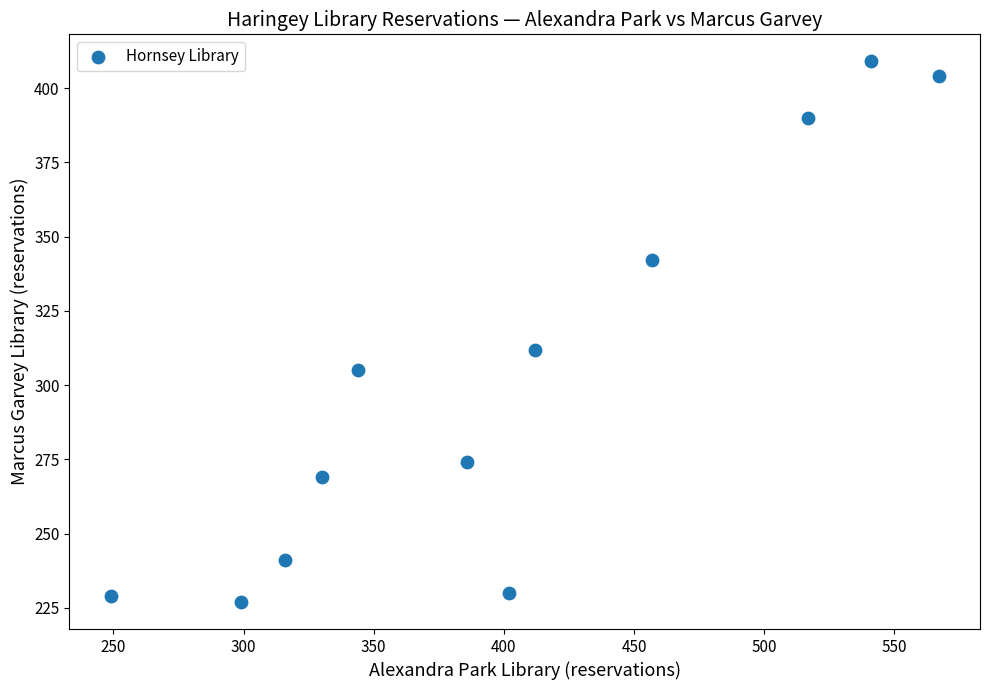

What is the average X value?

402